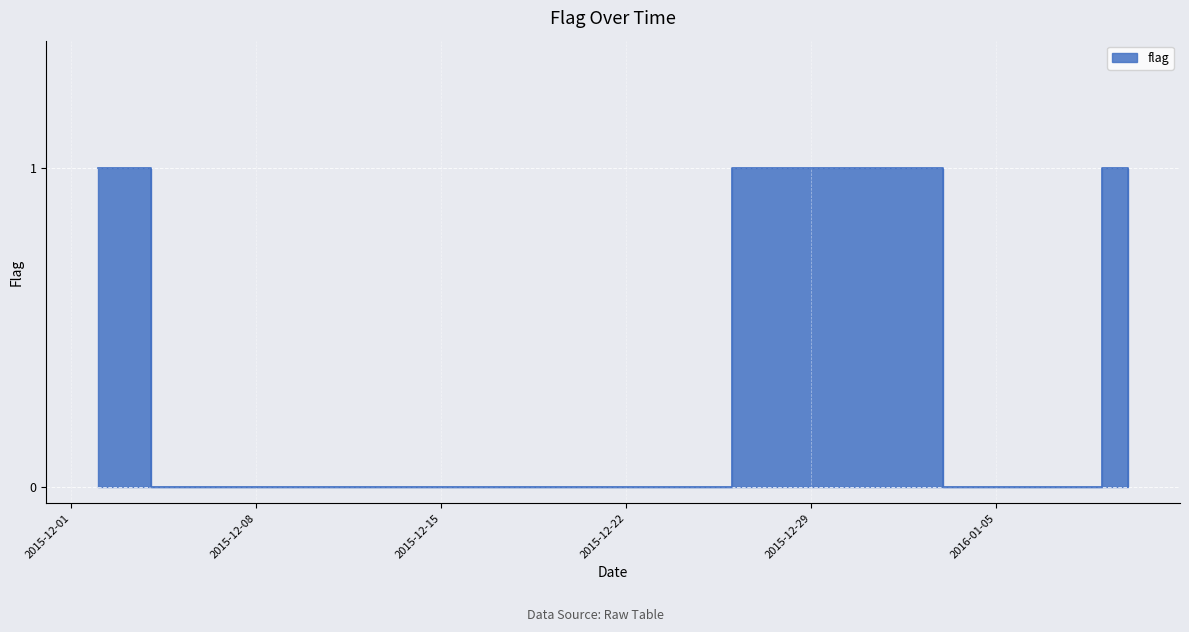

Which label corresponds to the smallest value in the chart?

2015-12-04